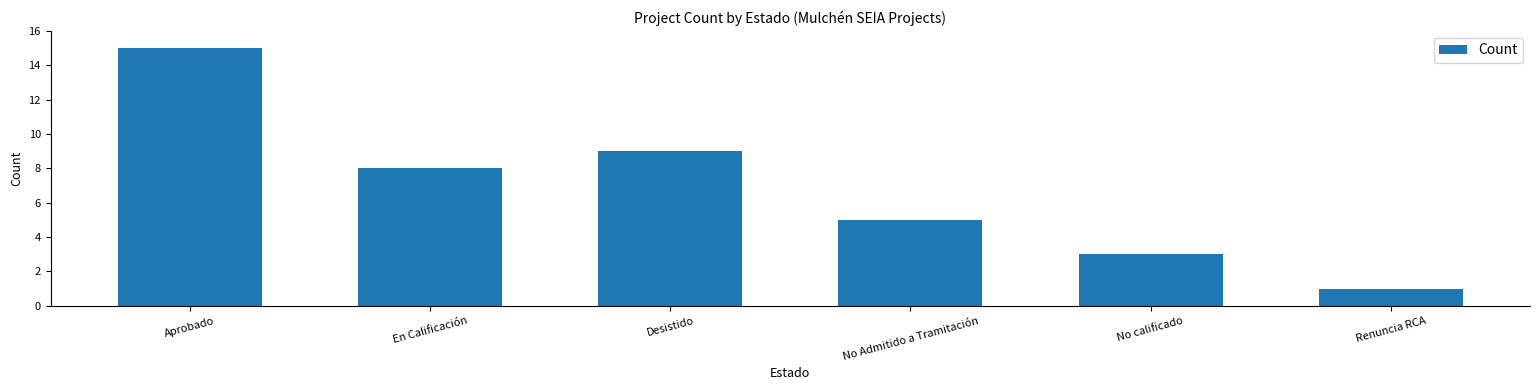

Approximately how many times larger is the value at En Calificación compared to No Admitido a Tramitación?

1.6